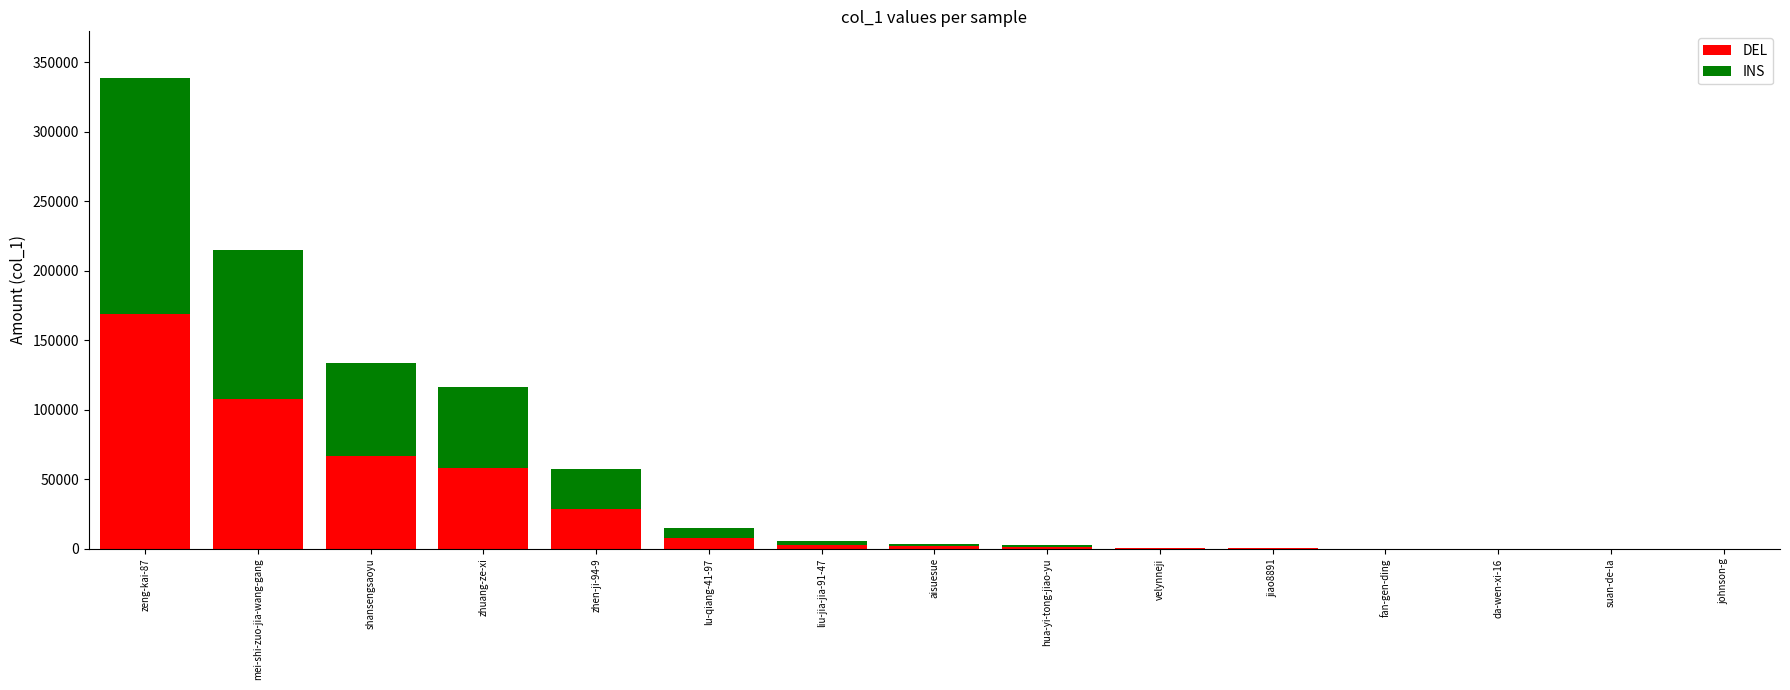

What is the sum of all DEL values?

444240.5